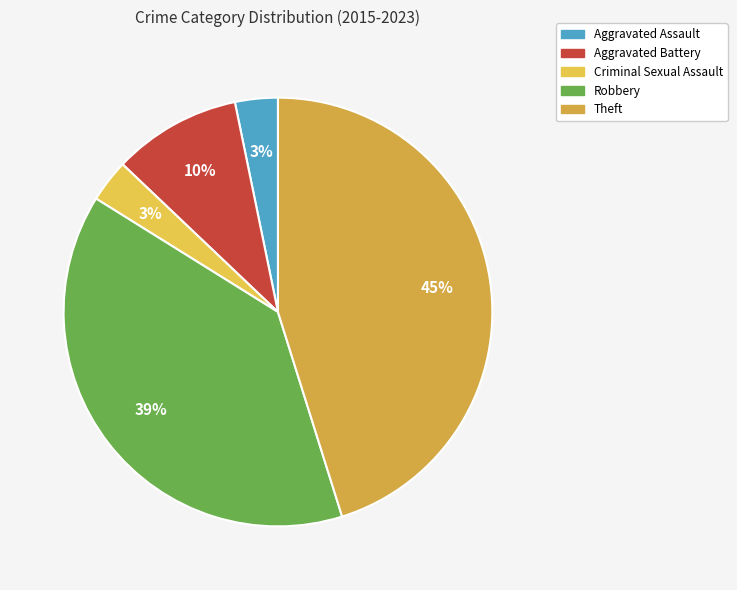

How many slices are in this pie chart?

5